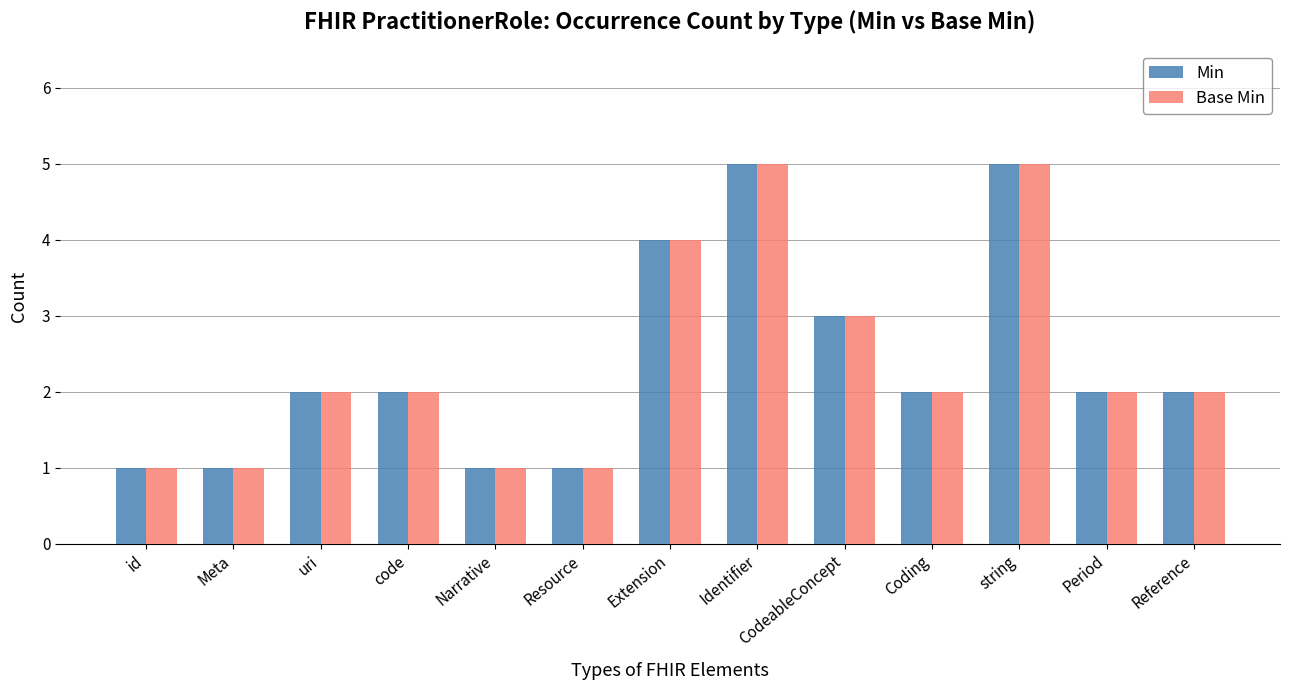

What is the total value across all series at Reference?

4